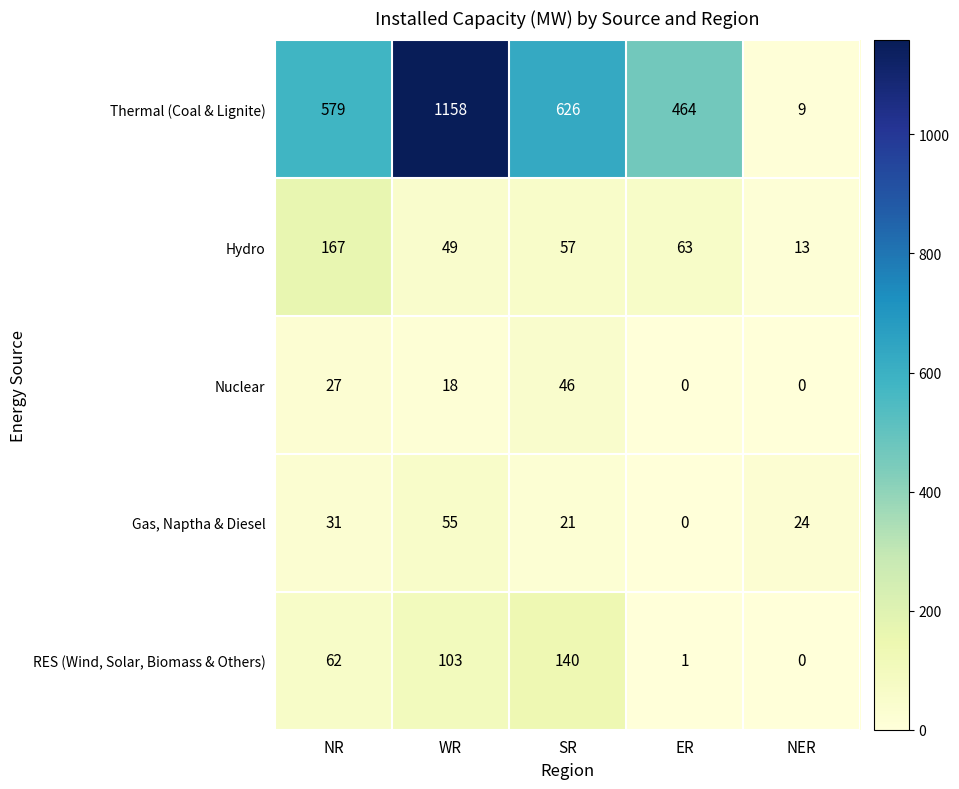

Which series has the largest total across all categories?

Thermal (Coal & Lignite)